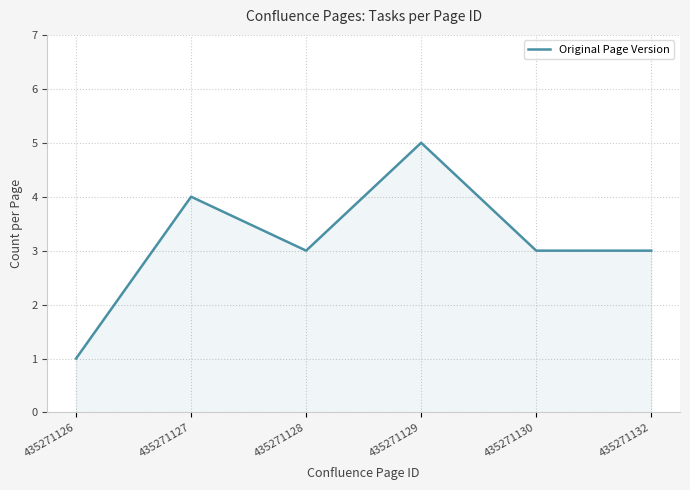

What is the difference between the maximum and minimum values?

4